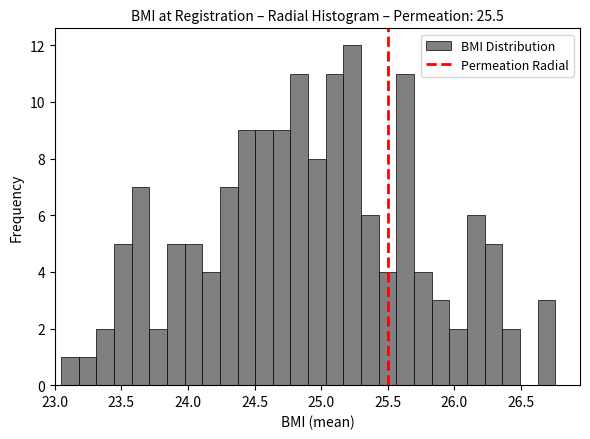

Read against the x-axis, roughly where is the centre of the tallest bar?

25.25